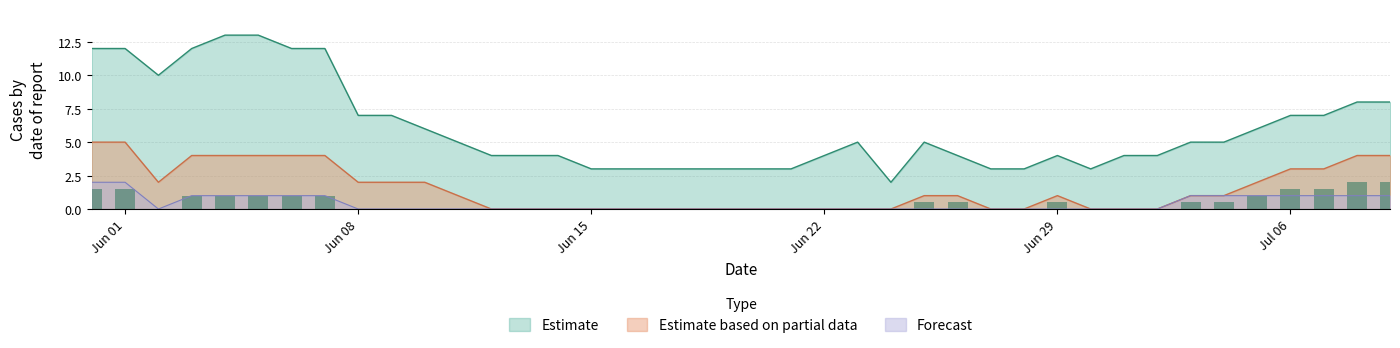

What is the maximum value for Estimate based on partial data?

5